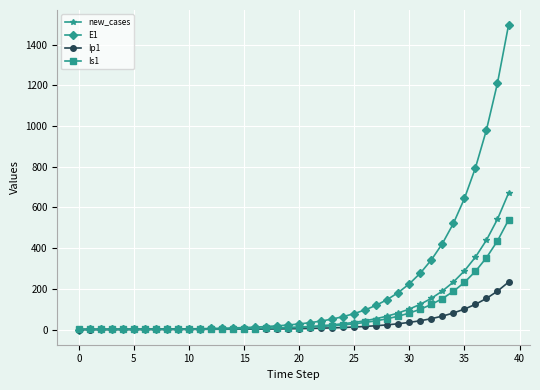

How many lines are shown in the chart?

4